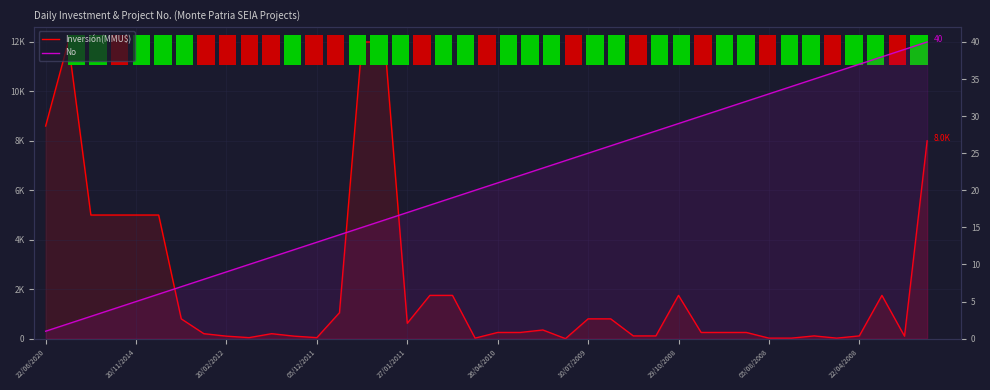

At which label does Inversión(MMU$) first exceed 250?

22/06/2020